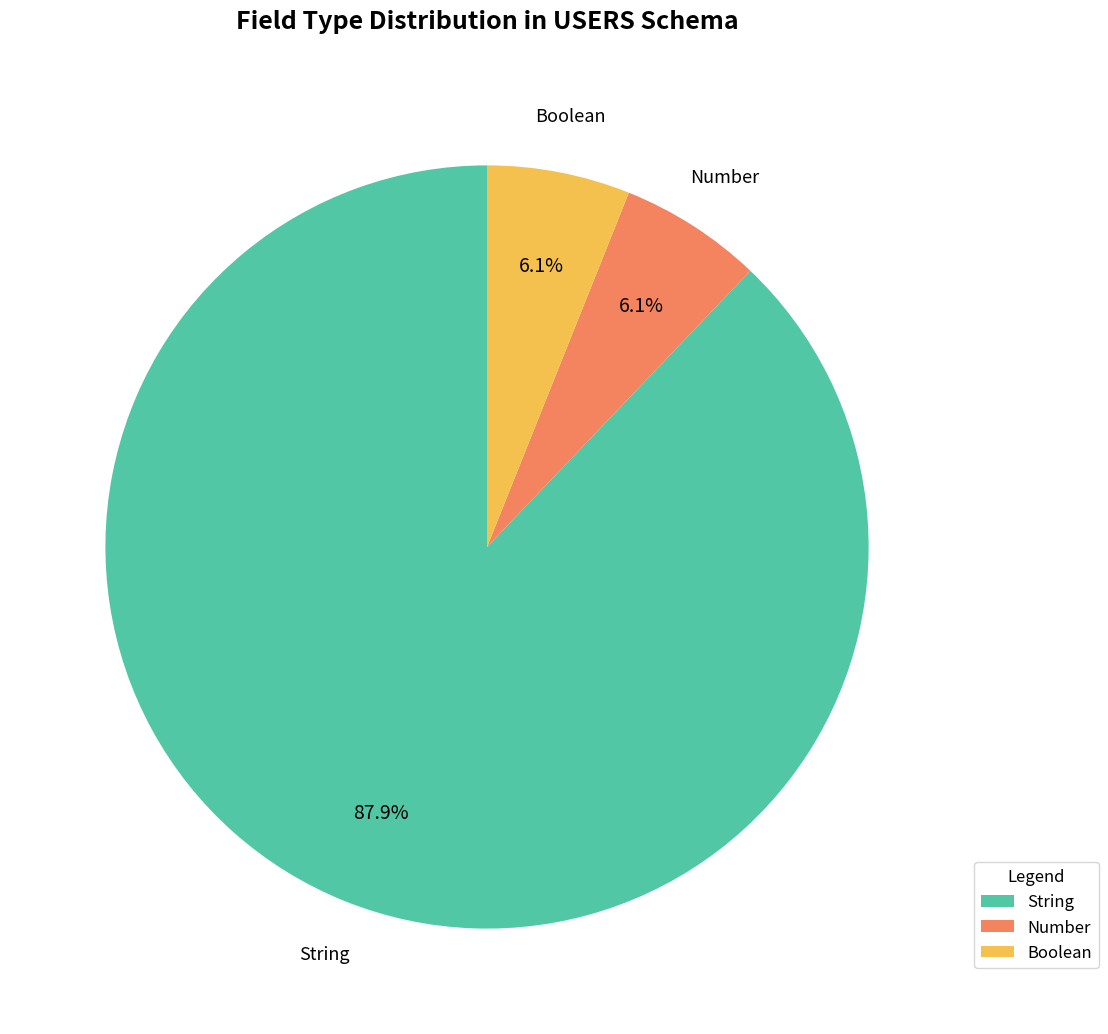

Does String represent more than half of the total?

Yes